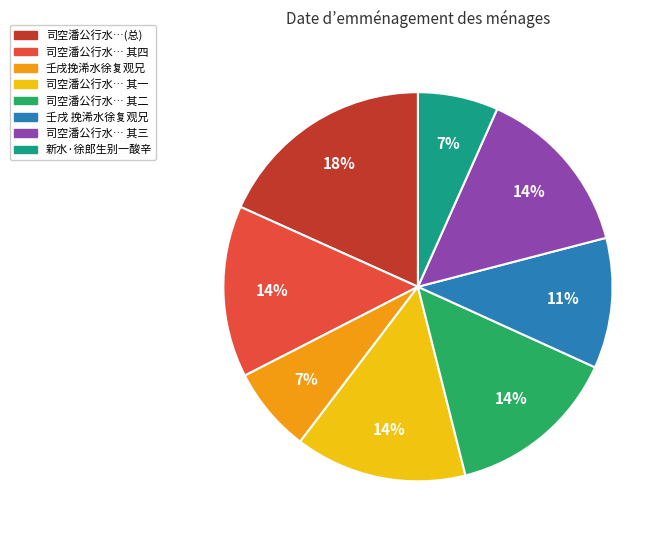

The 壬戌 挽浠水徐复观兄 slice represents 11% of the pie. True or false?

True